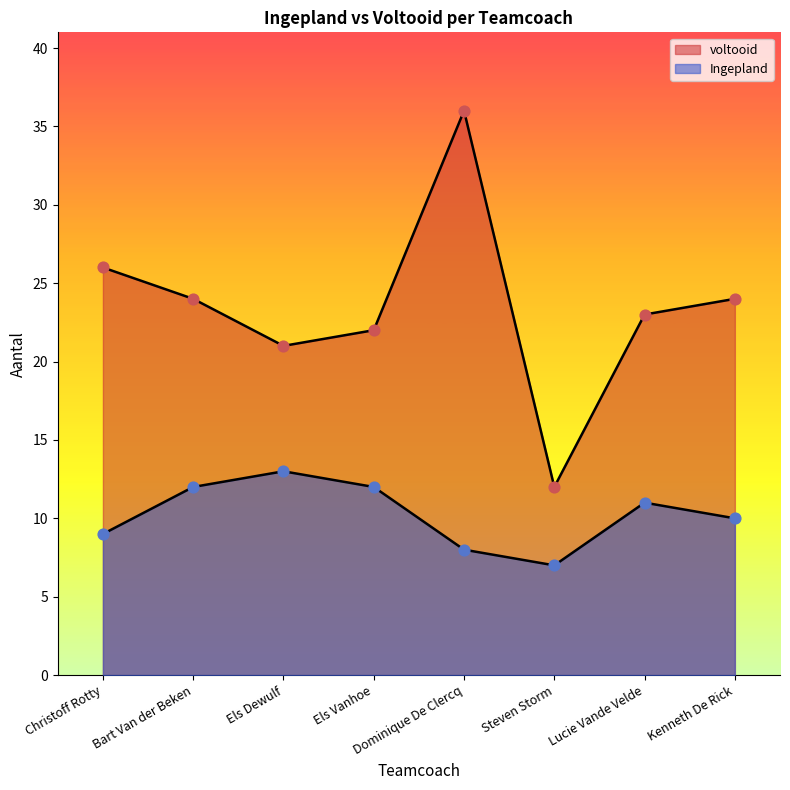

Which series reaches the minimum Y coordinate?

Ingepland